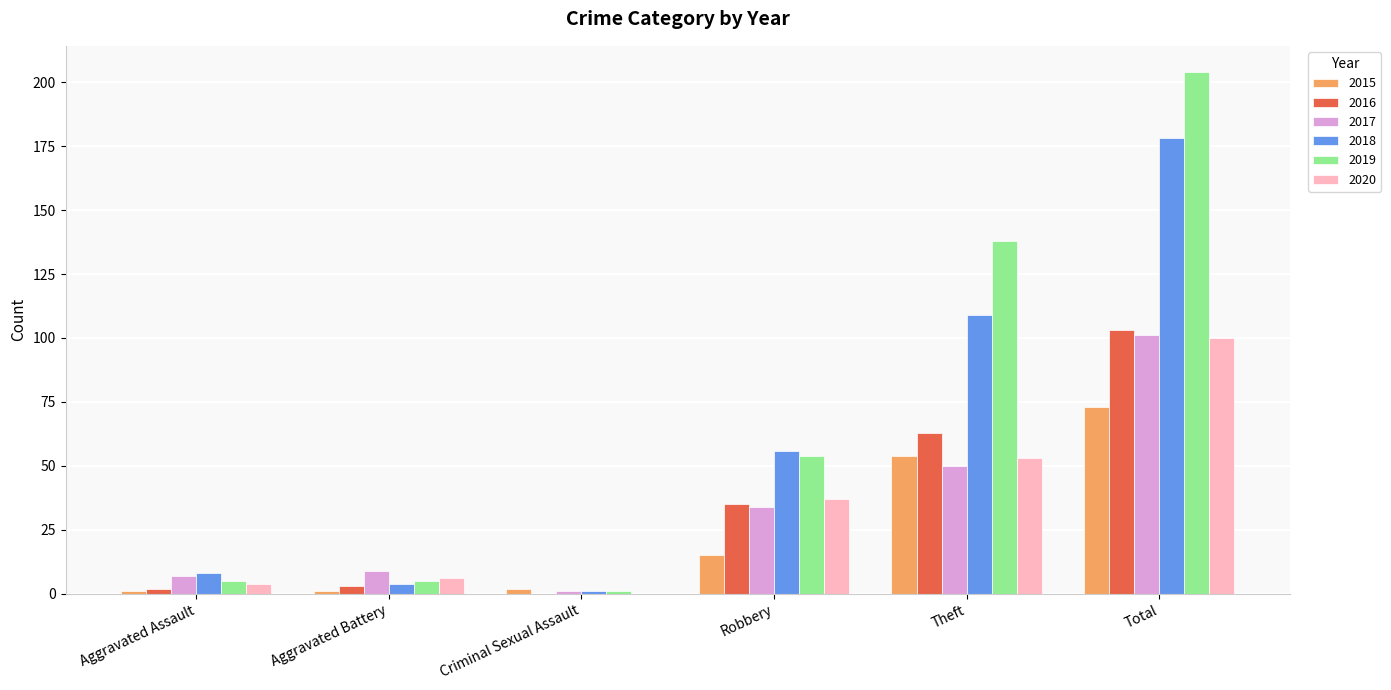

What is the greatest value displayed?

204